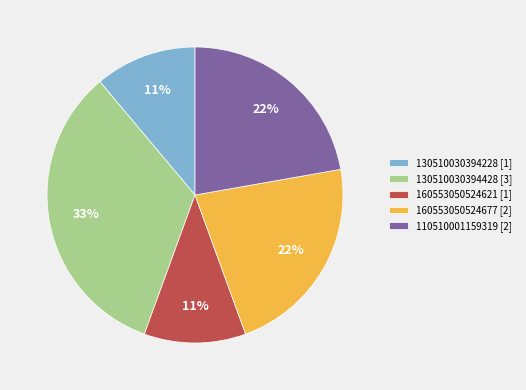

True or false: 130510030394428 [3] accounts for 24% of the total.

False